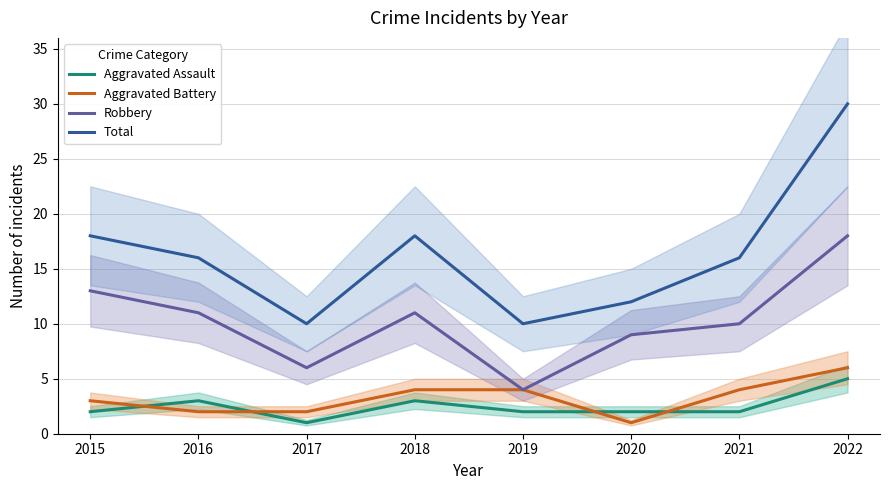

Where is the first local minimum for Total?

2017